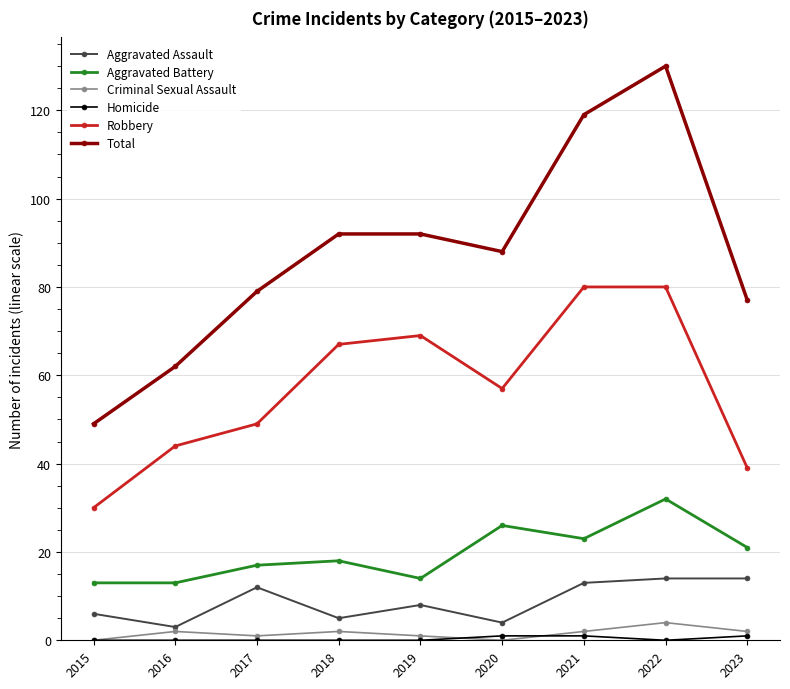

What is the difference between the maximum and minimum values in the Aggravated Assault series?

11